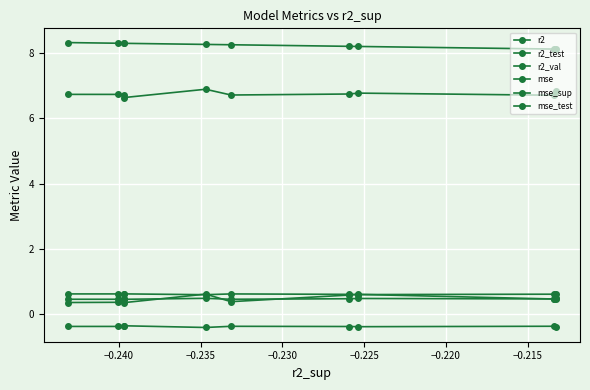

How many distinct data groups are displayed?

6